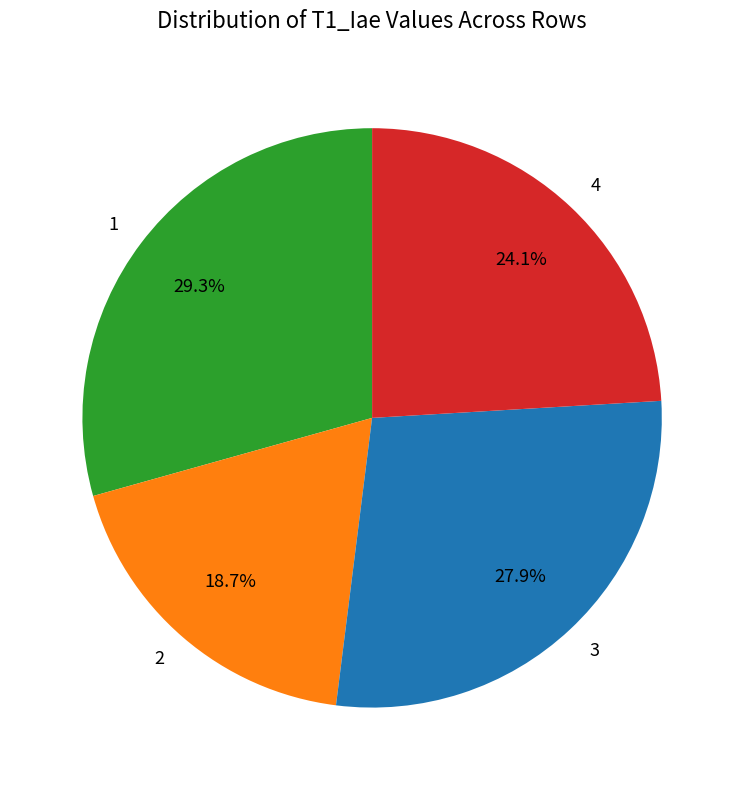

True or false: 1 accounts for 29% of the total.

True